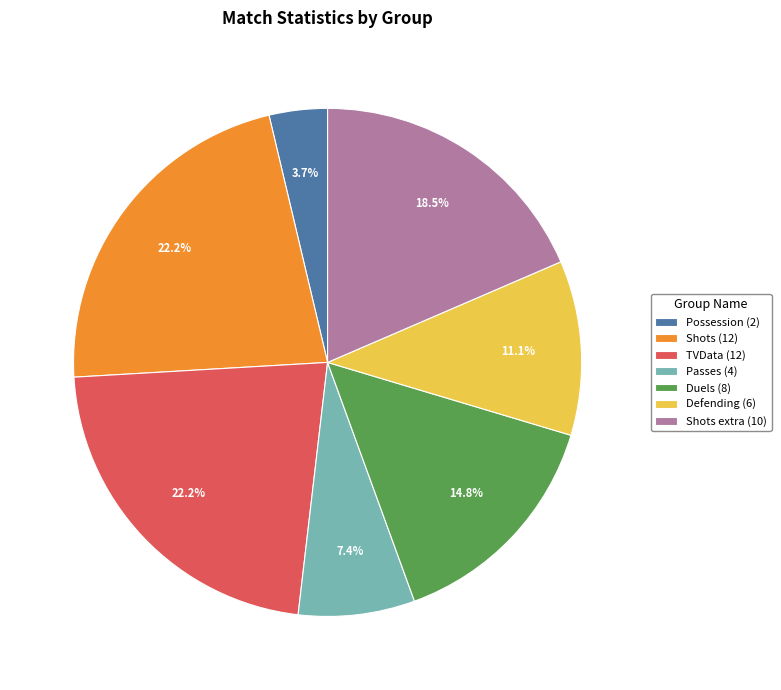

Combined, do Shots (12) and Defending (6) account for over 50%?

No